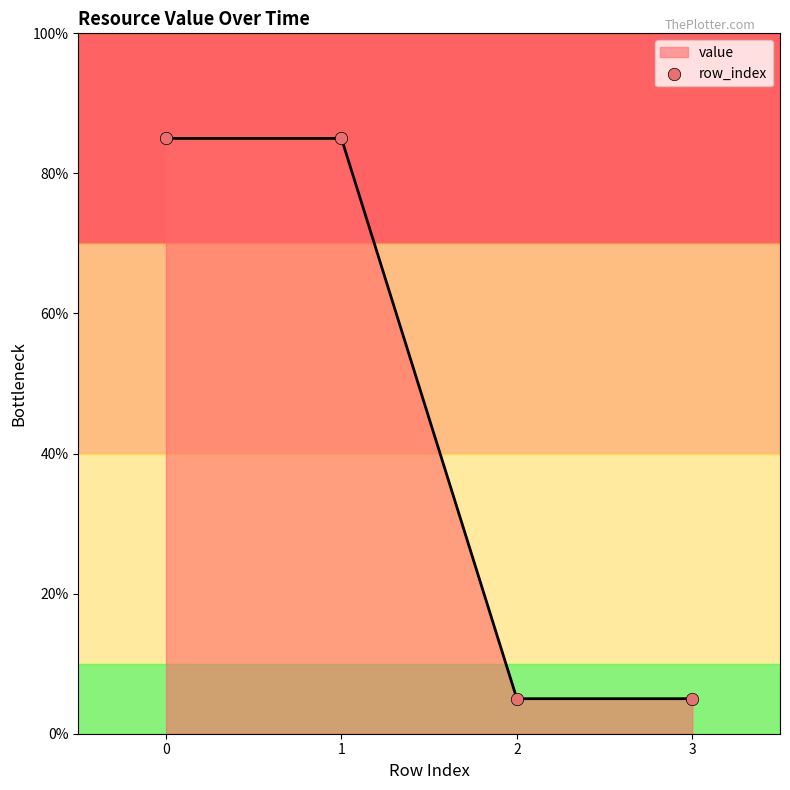

Approximately how many times larger is the value at 0 compared to 2?

17.0